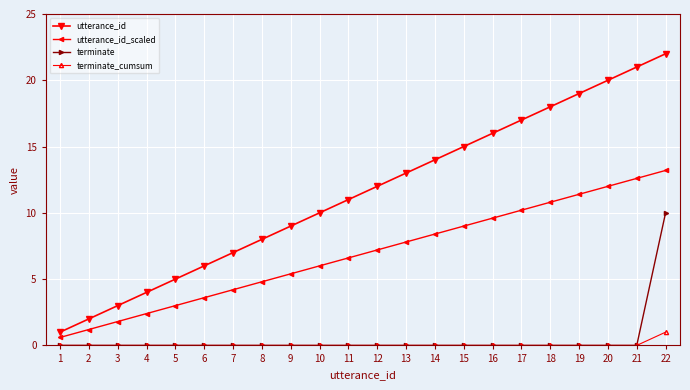

The value of utterance_id_scaled at 19 is 19.9. True or false?

False